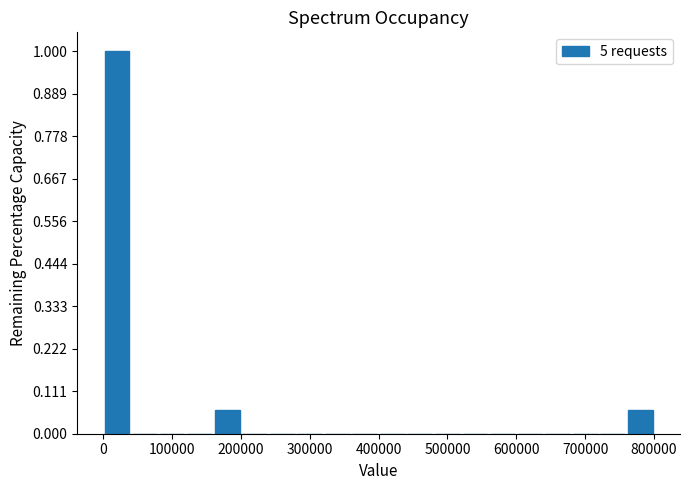

Read against the x-axis, roughly where is the centre of the tallest bar?

20000